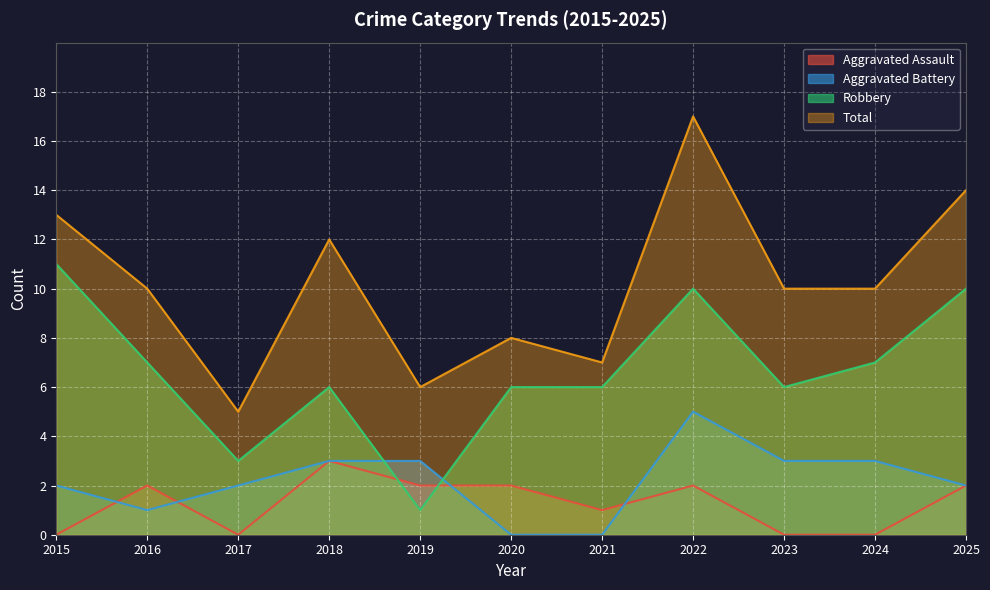

How many data points does each series have?

11